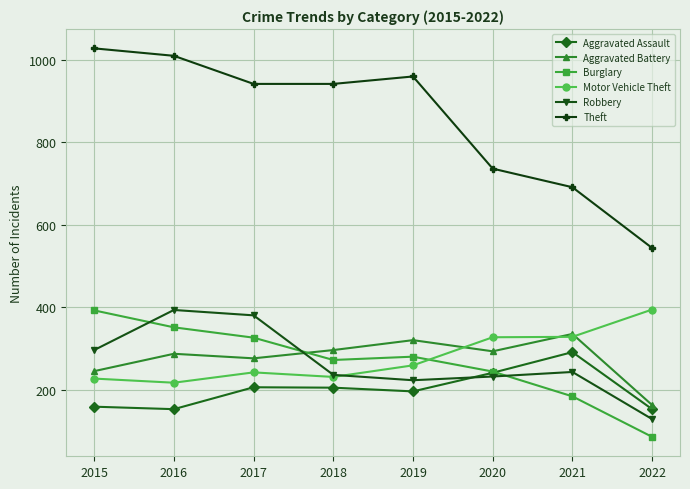

Between 2019 and 2022, which series saw the biggest shift?

Theft